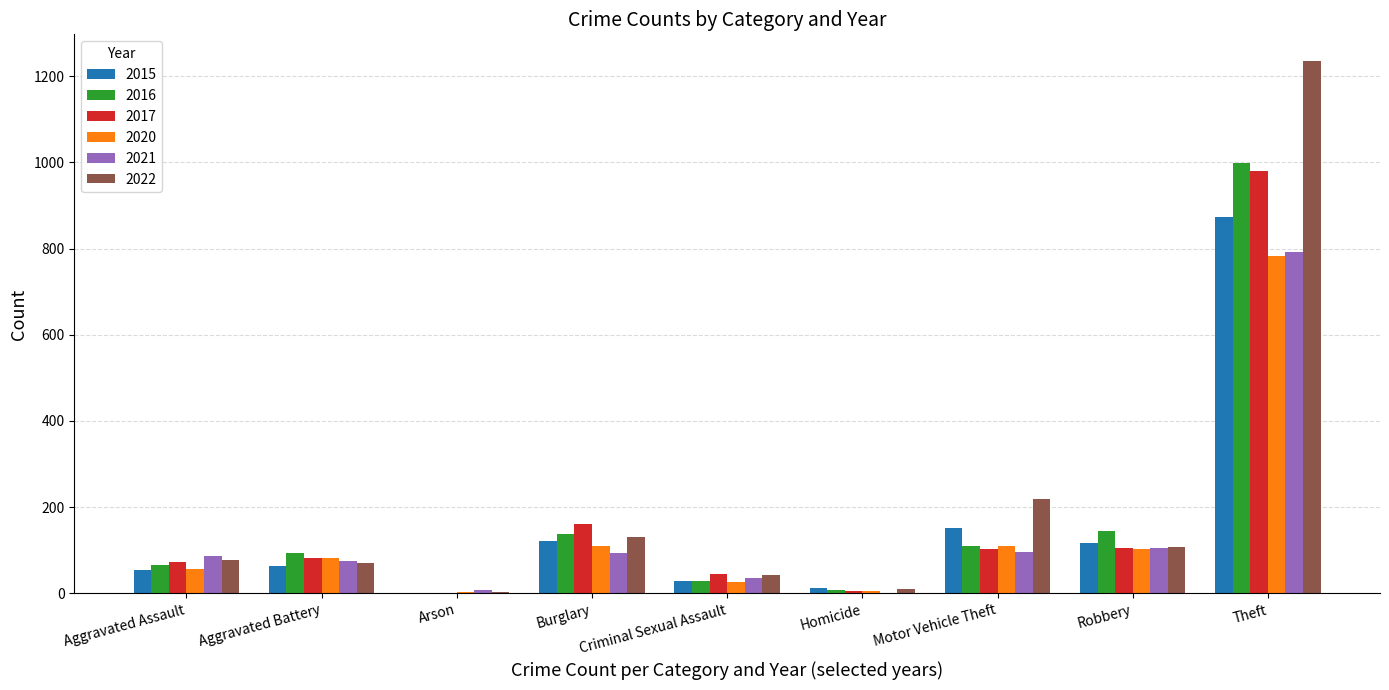

Is it true that 2021 equals 22 at Robbery?

False